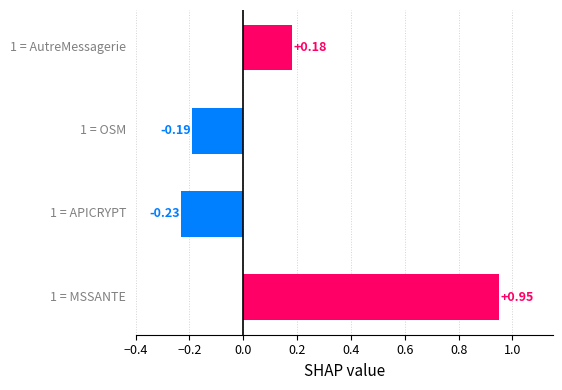

What is the difference between the second highest and minimum values?

0.4